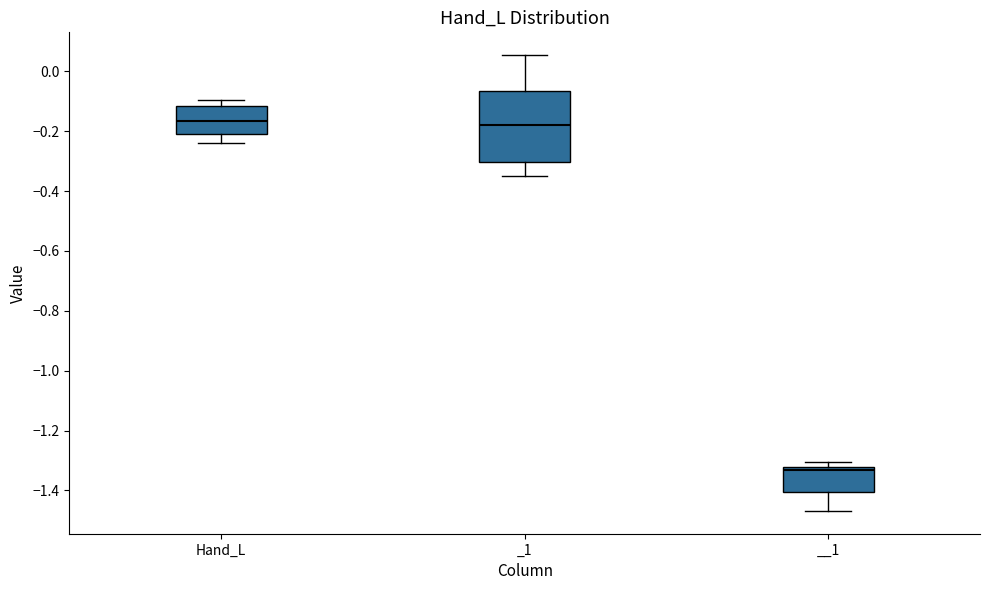

Where does the upper whisker of the box for Hand_L end on the y-axis? The values are not printed on the chart, so give them approximately, as read against the axis.

-0.10